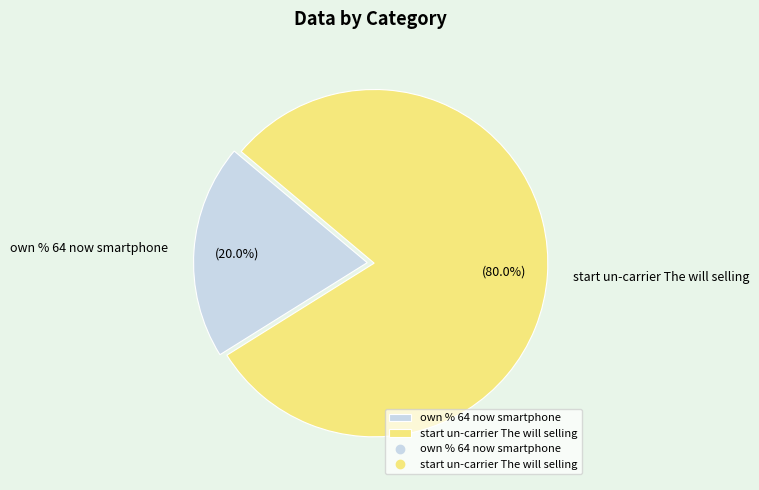

Does any single category account for the majority?

Yes